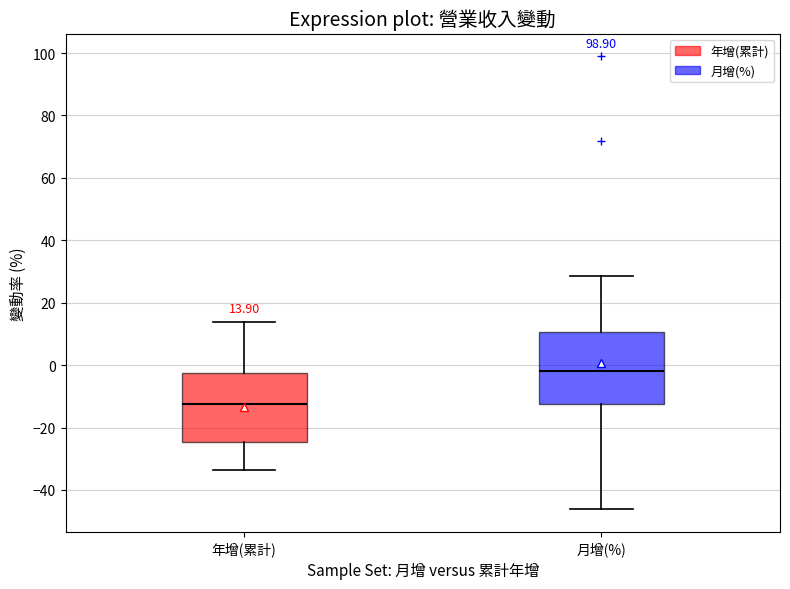

Which box has the highest median line?

月增(%)